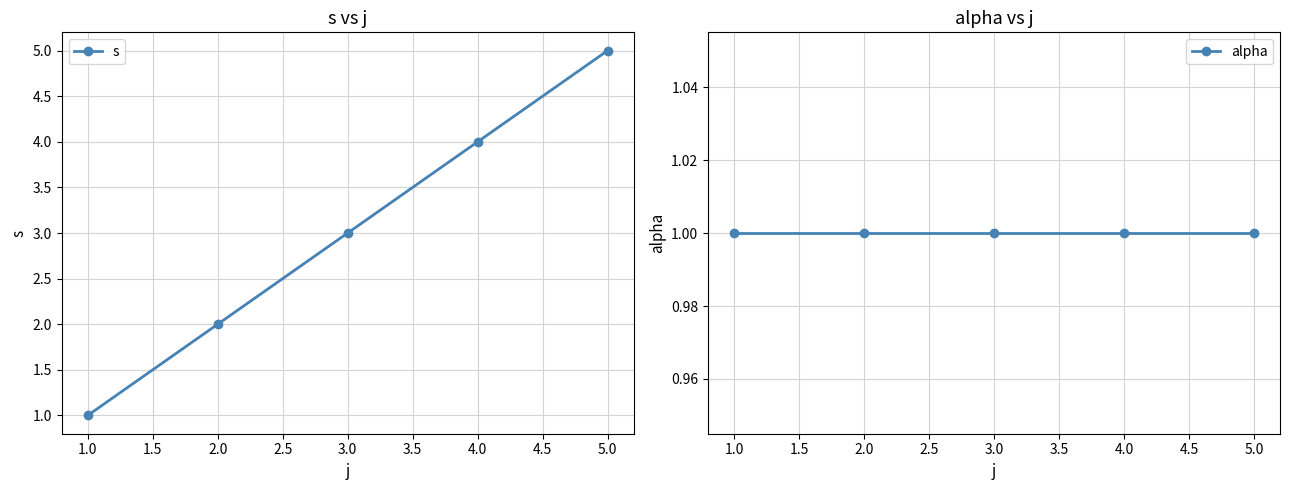

The s series shows 5 at 3.0. True or false?

False